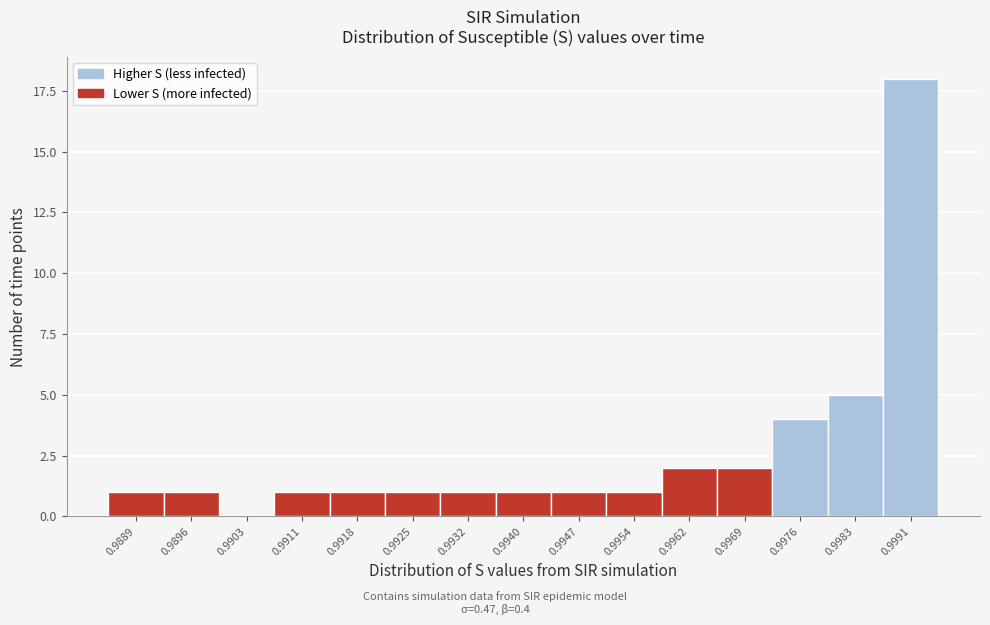

Reading left to right, extract all data points from this chart.

0.9889=1	0.9896=1	0.9903=0	0.9911=1	0.9918=1	0.9925=1	0.9932=1	0.9940=1	0.9947=1	0.9954=1	0.9962=2	0.9969=2	0.9976=4	0.9983=5	0.9991=18